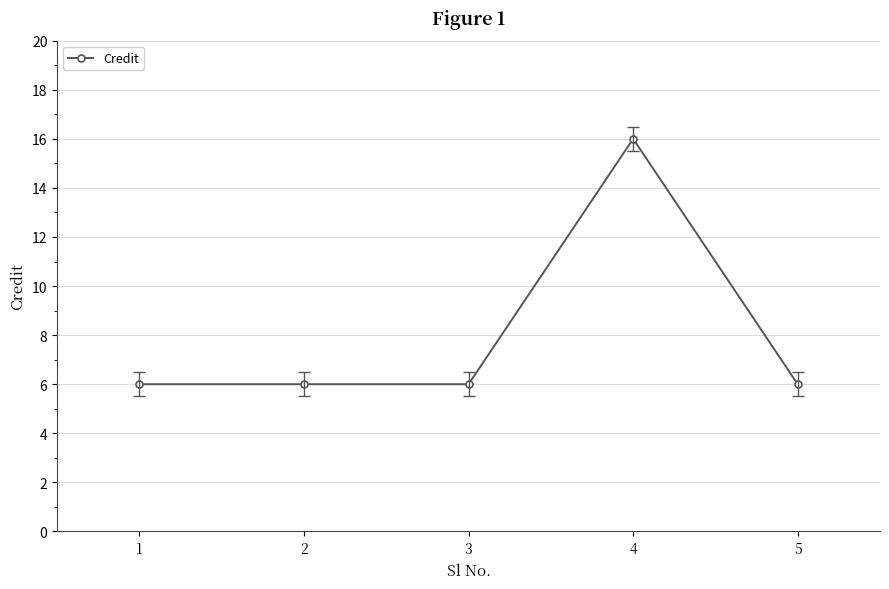

True or false: there are more than 2 points higher than both neighbors.

False